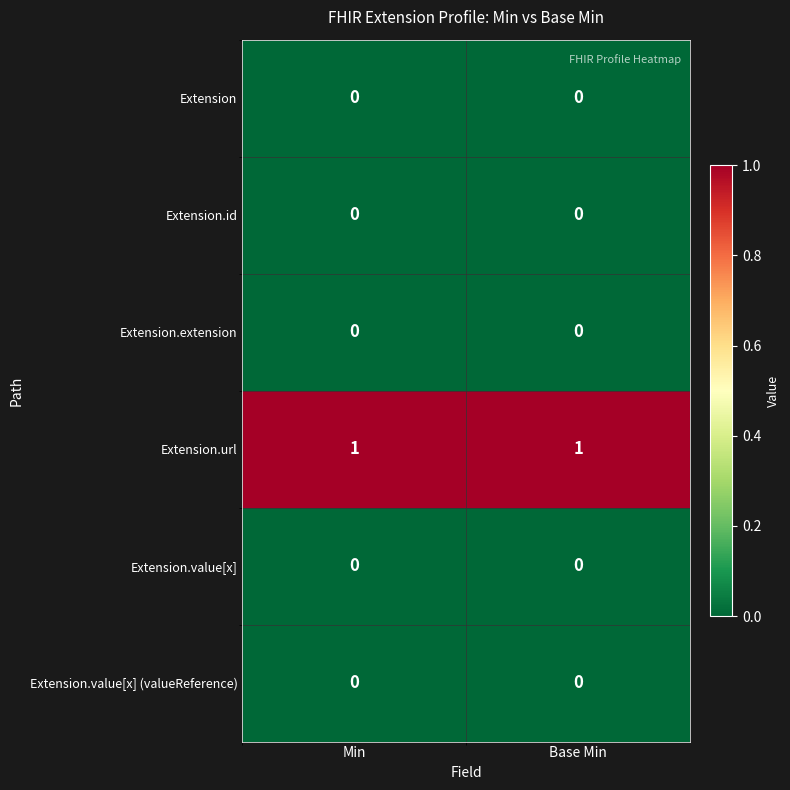

The Extension series shows 0 at Base Min. True or false?

True